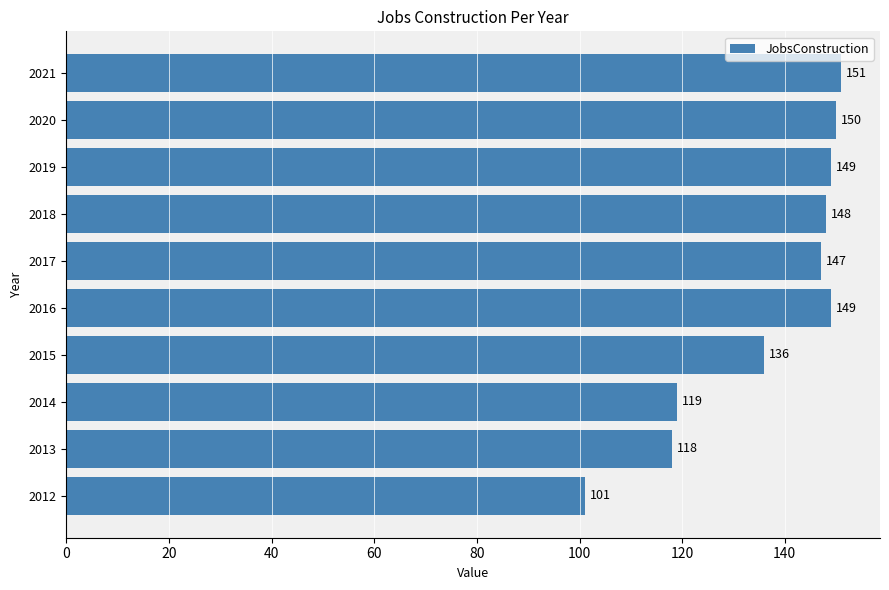

What is the sum of all values?

1368